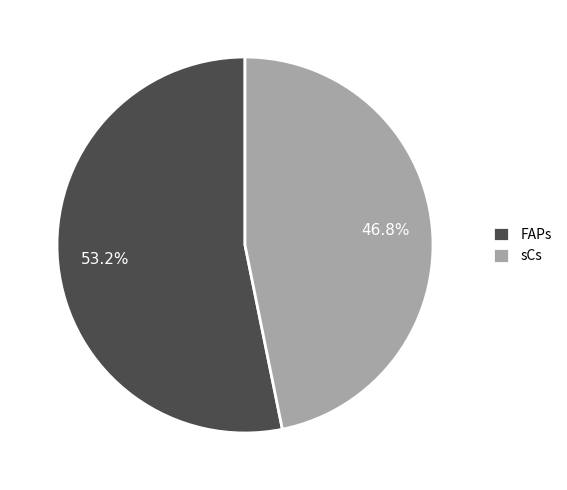

To the nearest percent, what percentage of the pie is FAPs?

53%